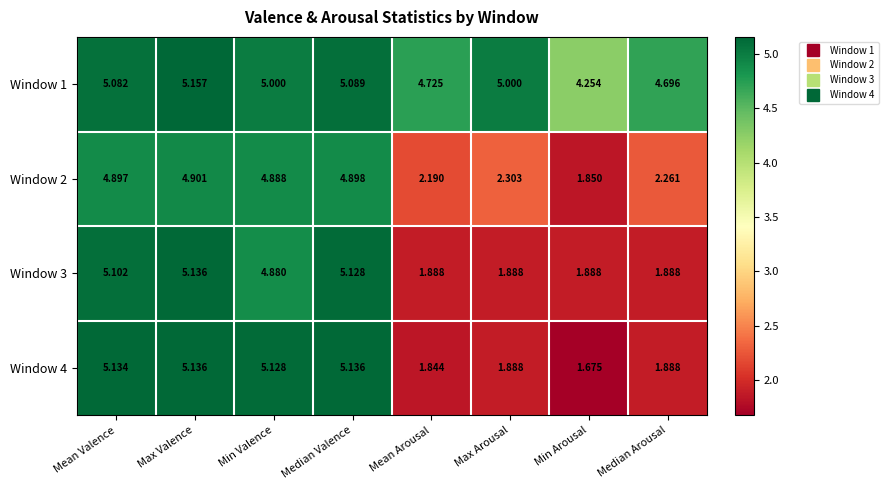

Which category has the lowest value in the Window 1 series?

Min Arousal